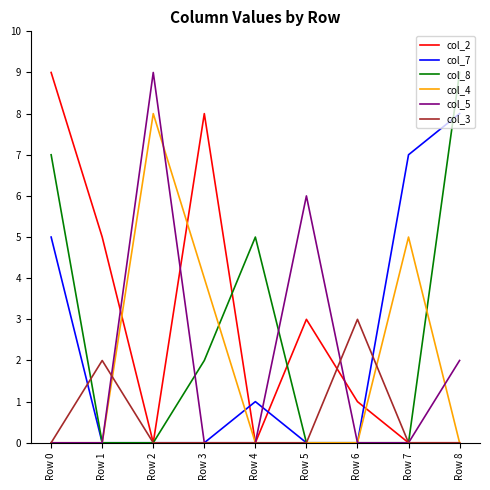

How many lines are shown in the chart?

6